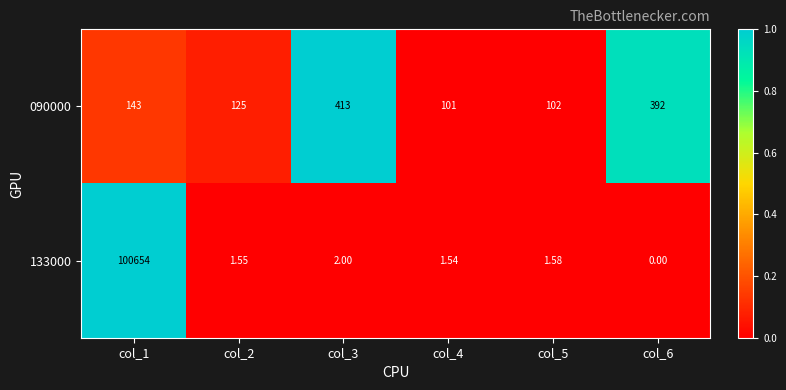

Which label corresponds to the largest value in the chart?

col_1